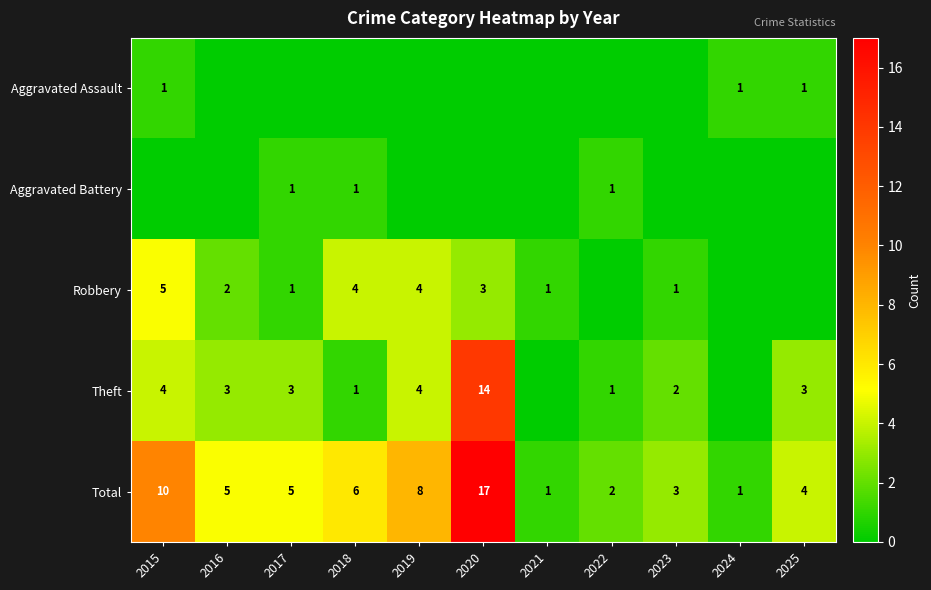

Where does the Total series first go above 5?

2015